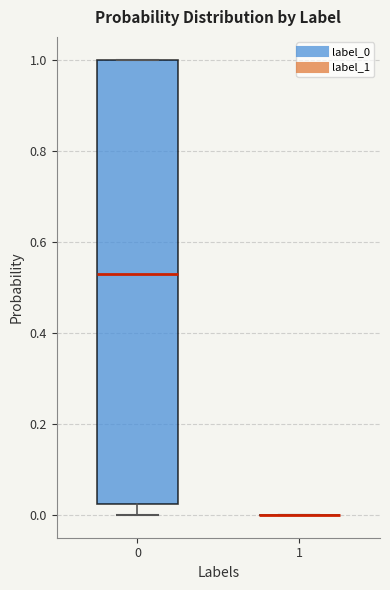

Reading left to right, read every box against the y-axis: the position of its median line, the range the box covers, and the ends of its whiskers. The values are not printed on the chart, so give them approximately, as read against the axis.

0: median 0.52, box 0.02 to 1.00, whiskers 0.00 to 1.00
1: box collapsed to a line at 0.00, whiskers 0.00 to 0.00